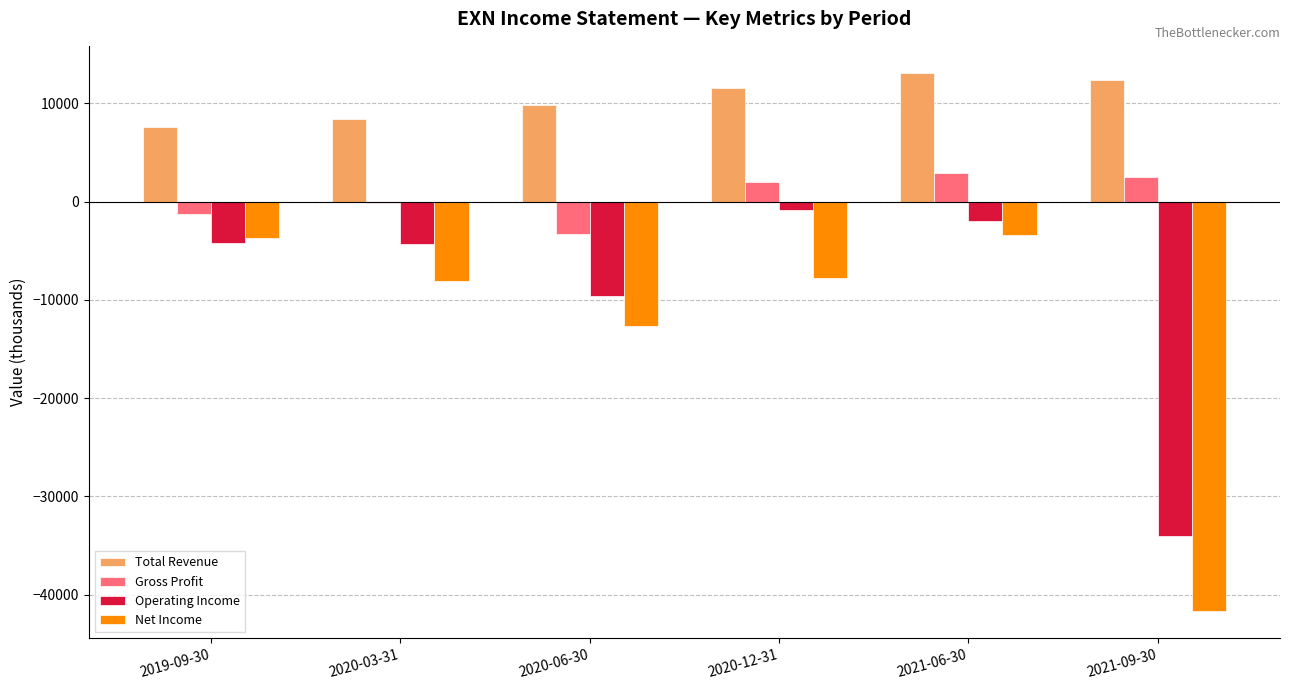

How many categories are shown in the chart?

6